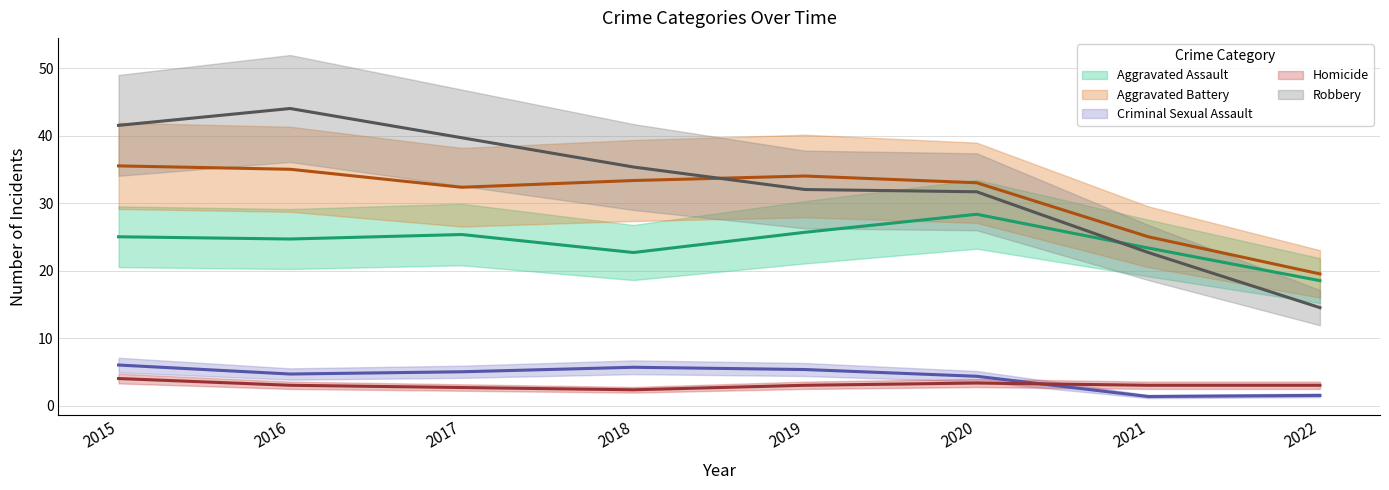

What is the average value of the Robbery series?

32